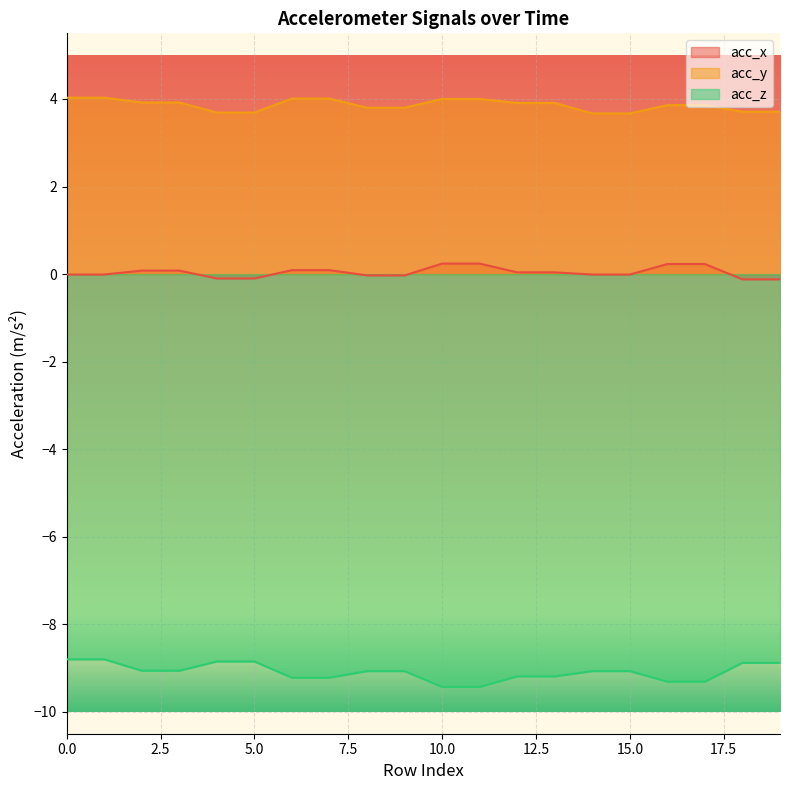

Which series has the largest total across all categories?

acc_y